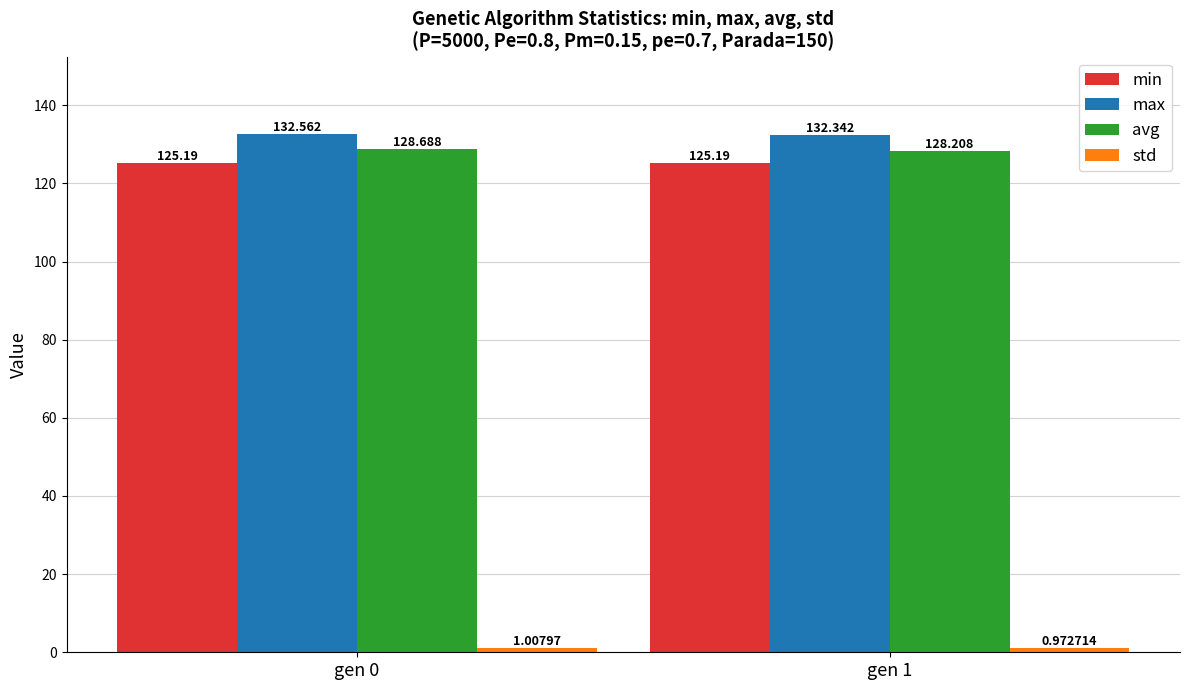

The max series shows 65.7 at gen 0. True or false?

False